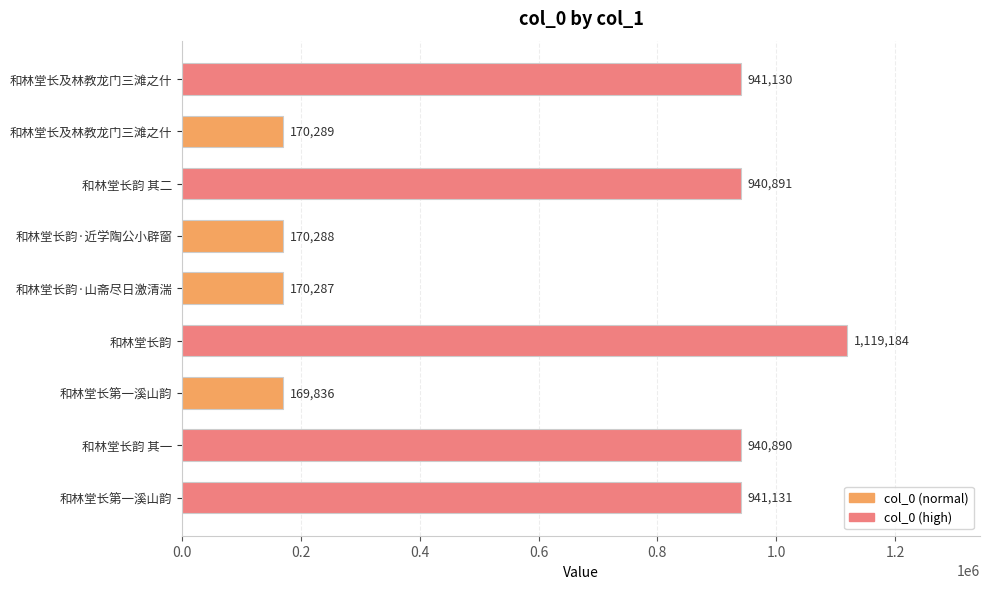

How many data points are less than 940890?

4